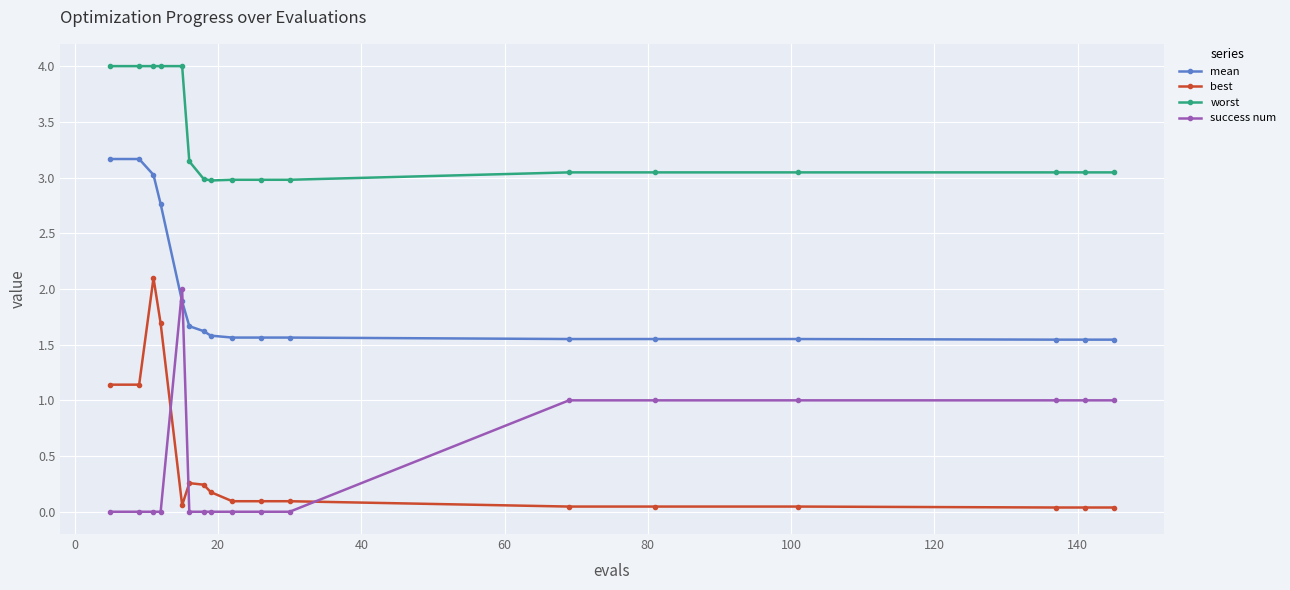

Which series has the largest total across all categories?

worst